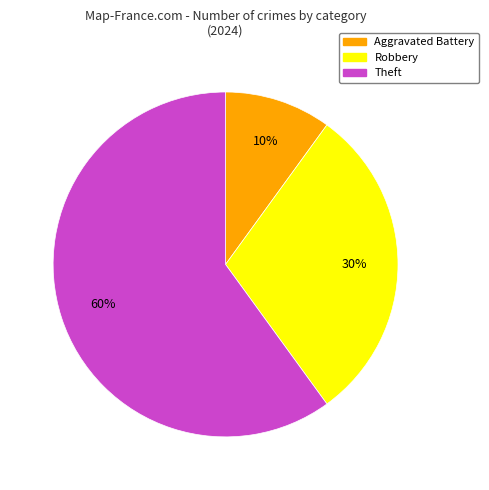

How many segments does this pie chart have?

3